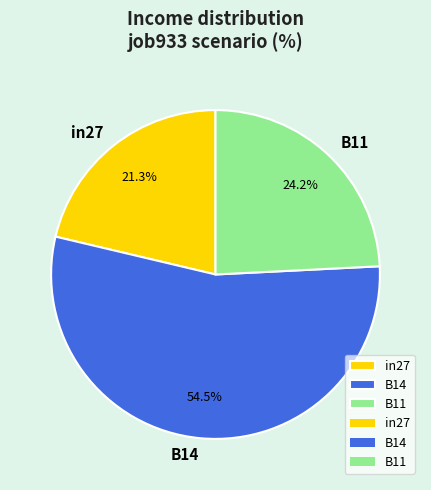

Is there any slice that represents more than half of the pie?

Yes